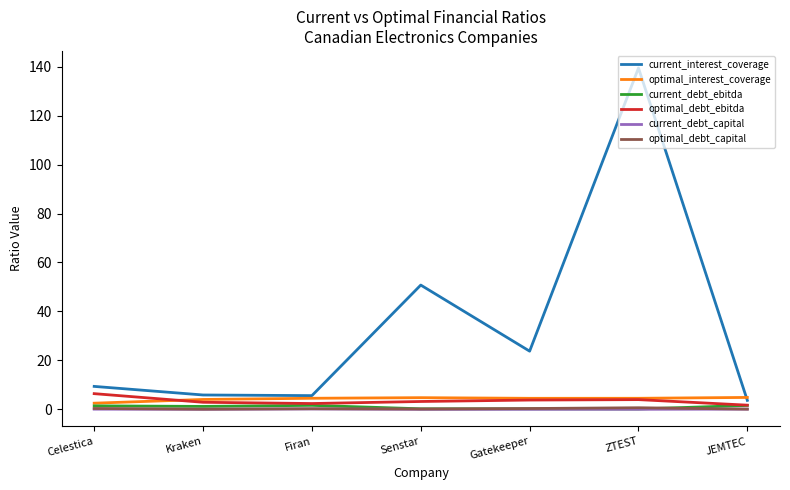

True or false: optimal_debt_capital and current_interest_coverage intersect in this chart.

False